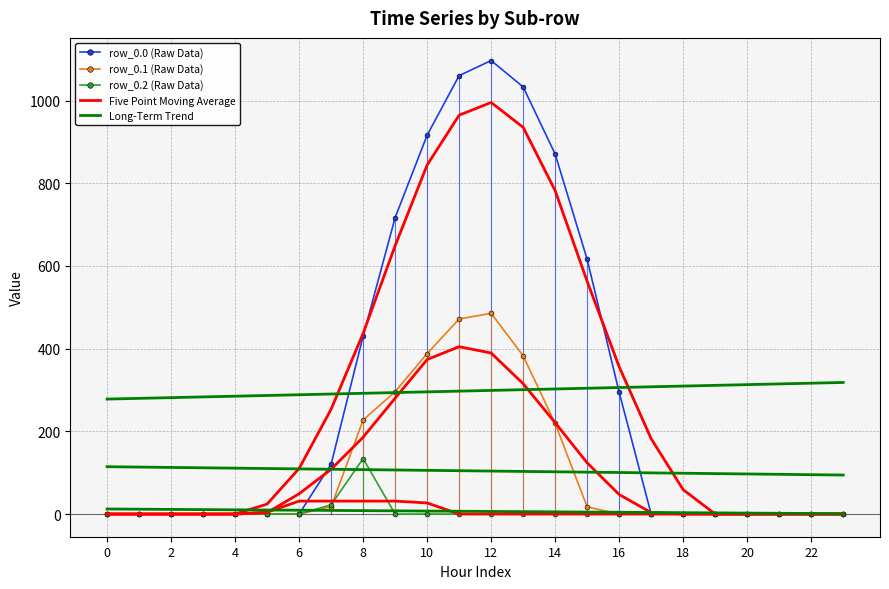

Where is the first local maximum for row_0.1?

12